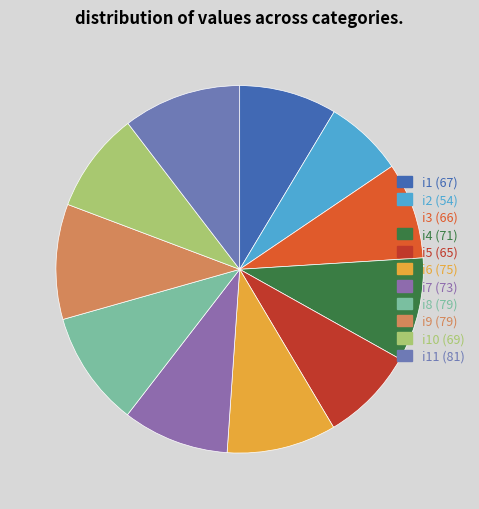

How many segments does this pie chart have?

11